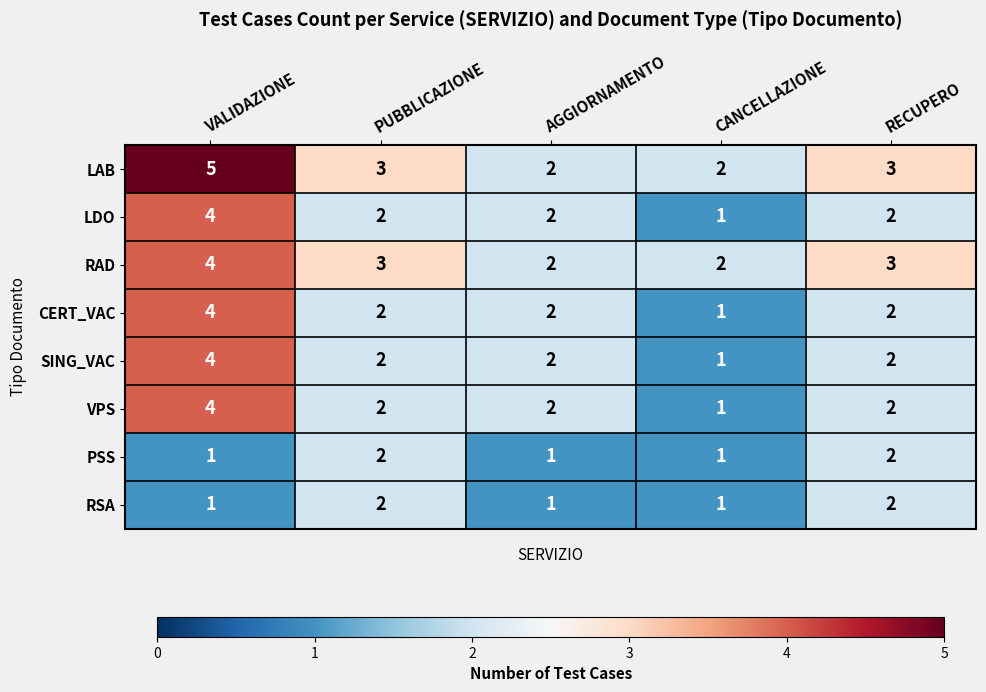

Where does the LDO series first go above 2?

VALIDAZIONE